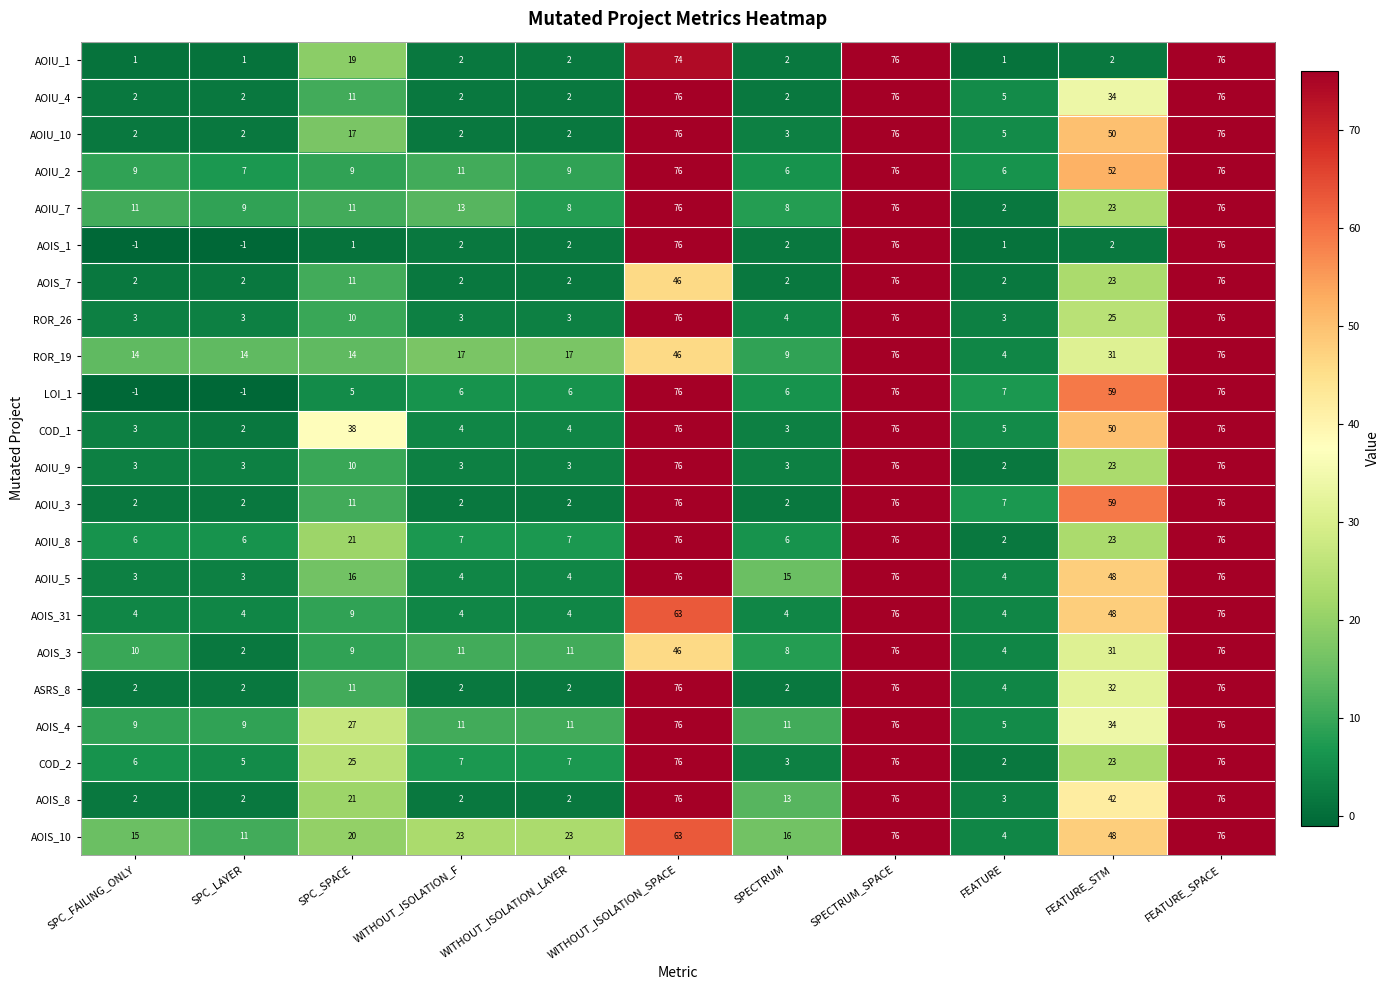

What is the difference between the second highest and minimum values in the AOIU_2 series?

70